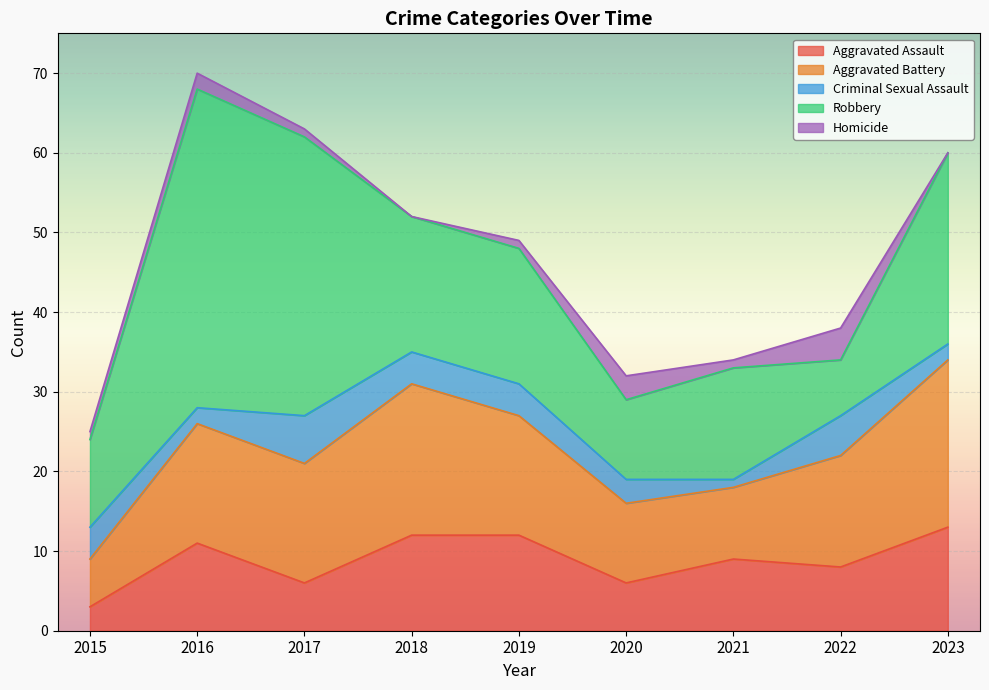

How many data points in Aggravated Battery are less than 15?

4